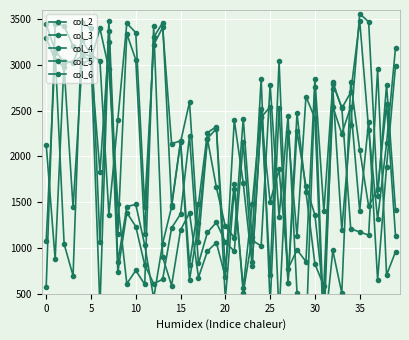

Which label corresponds to the largest value in the chart?

35